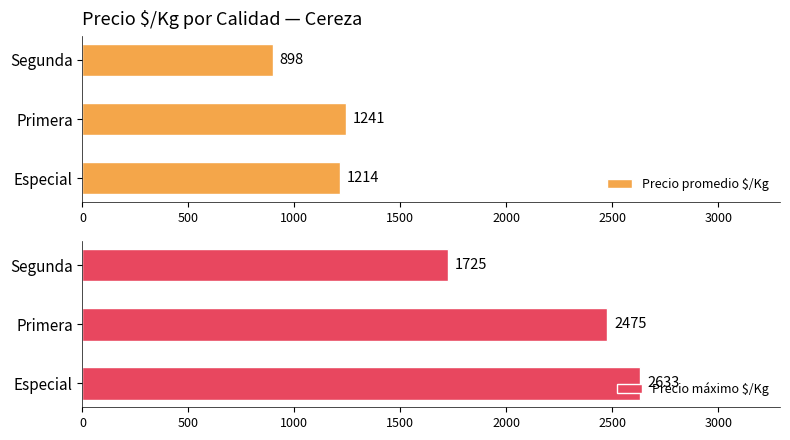

Reading left to right, extract all data points from this chart.

Precio promedio $/Kg: 1214.5	1241.3	897.9
Precio máximo $/Kg: 2633.0	2475.0	1725.0